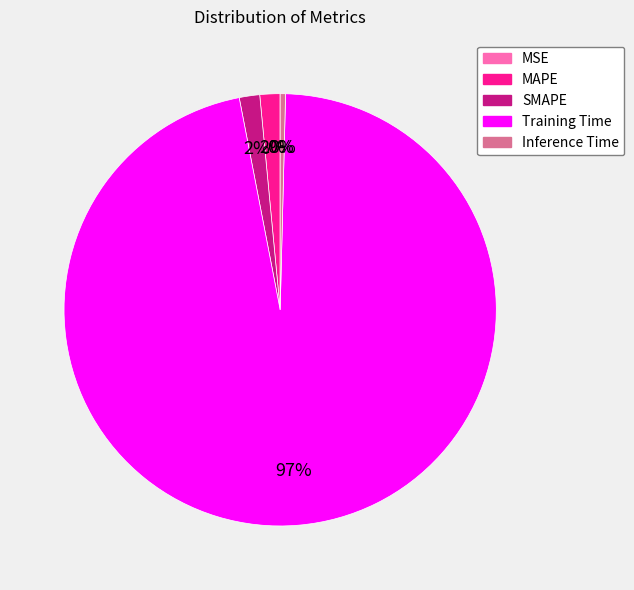

Which slice represents more than half of the pie?

Training Time